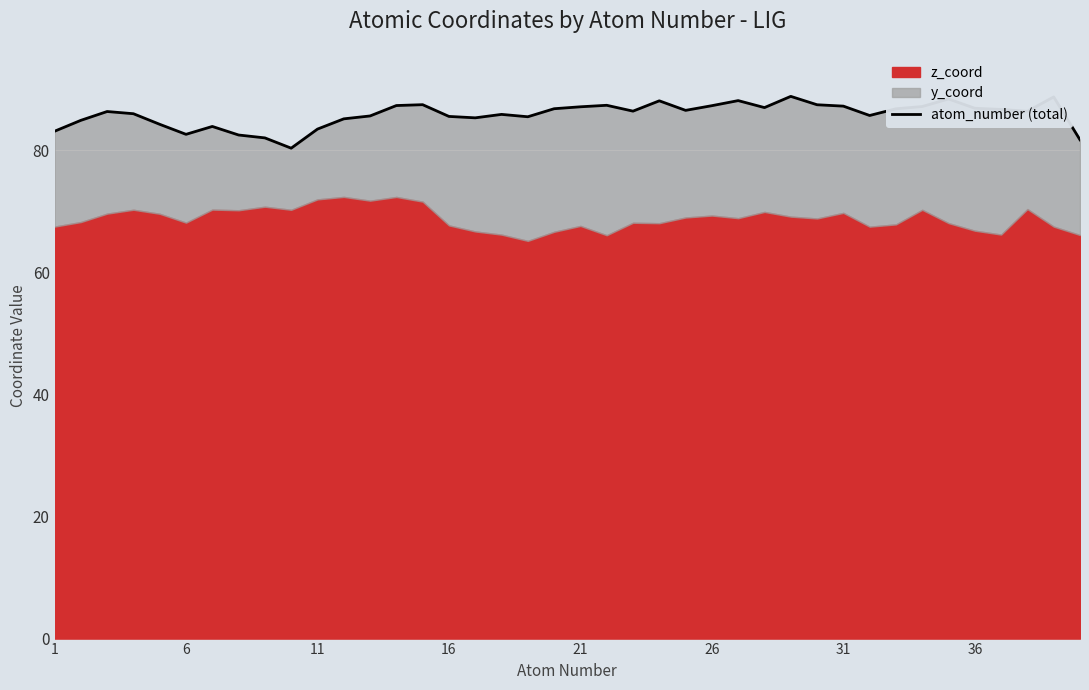

What is the difference between the values at 26 and 27?

1.1